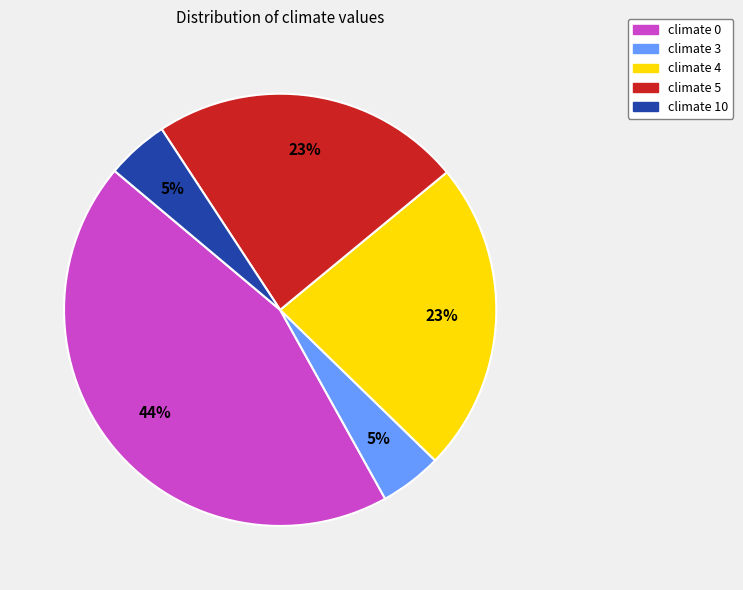

How many slices are in this pie chart?

5